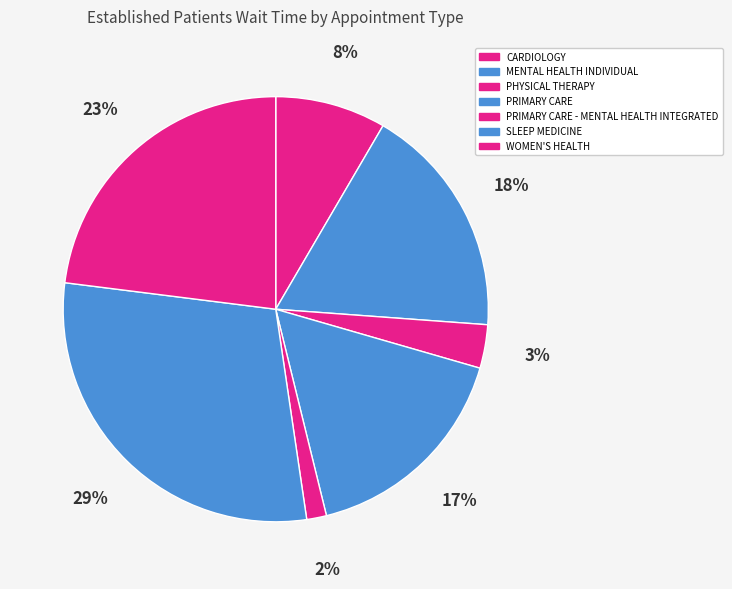

How many slices are in this pie chart?

7